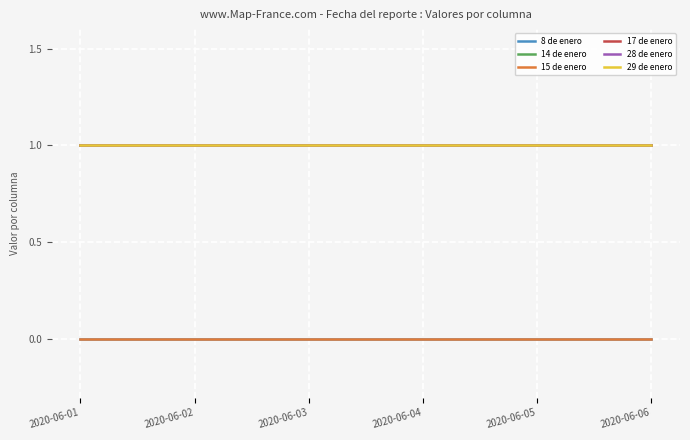

The value of 29 de enero at 2020-06-05 is 1. True or false?

True